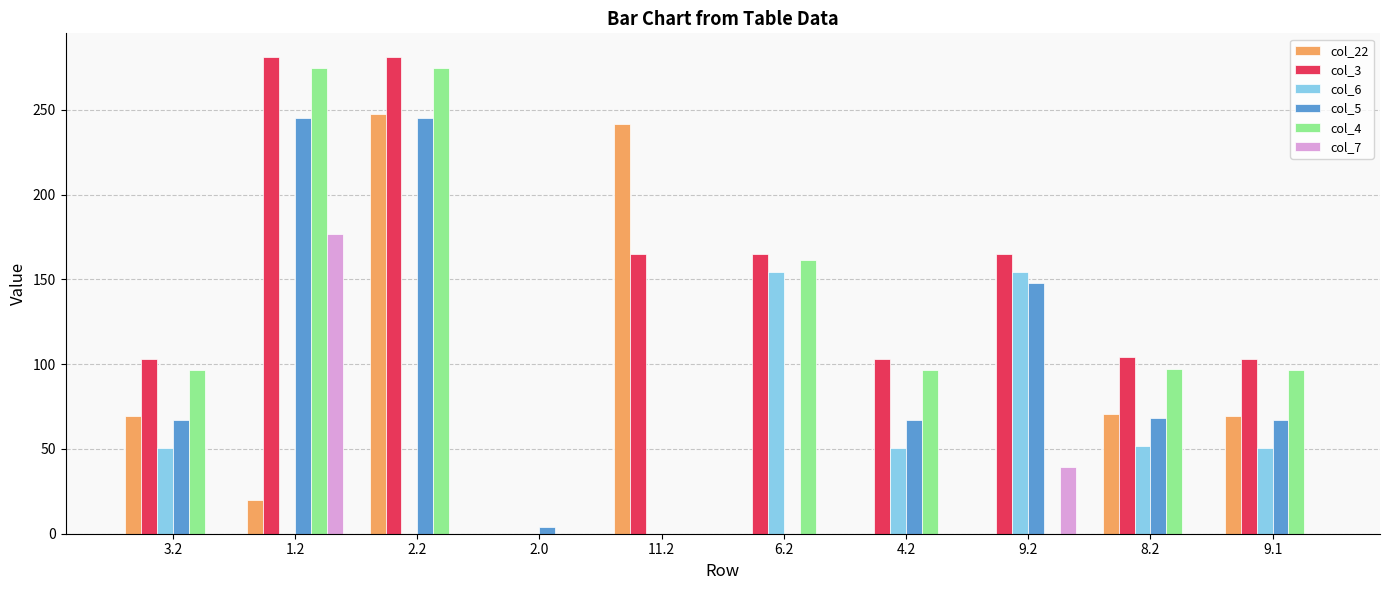

The value of col_5 at 3.2 is 67.0. True or false?

True